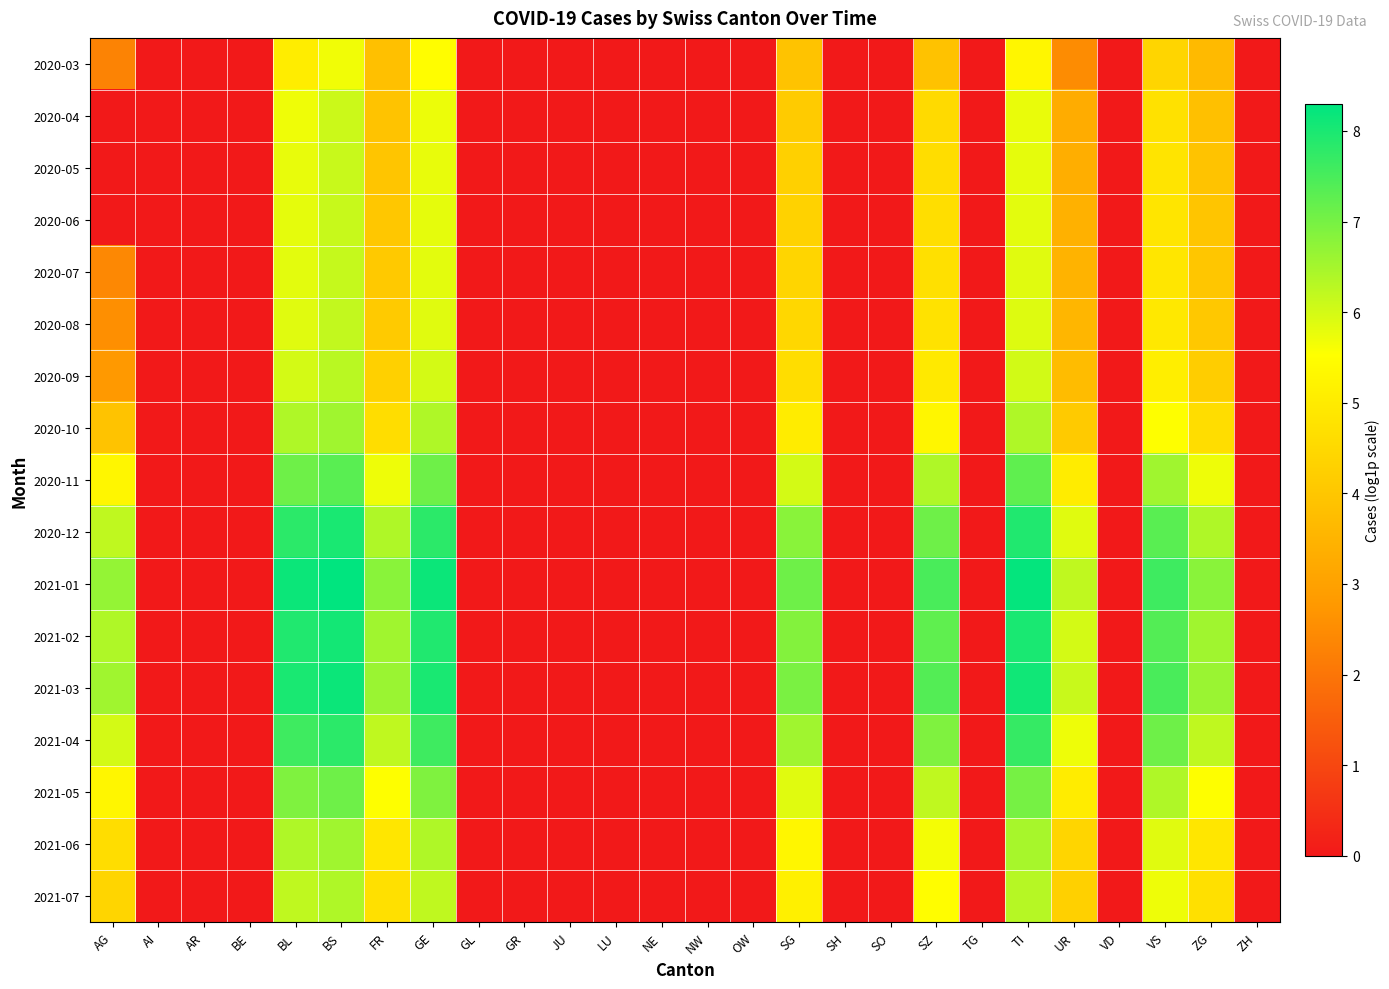

Which series has the largest total across all categories?

2021-01